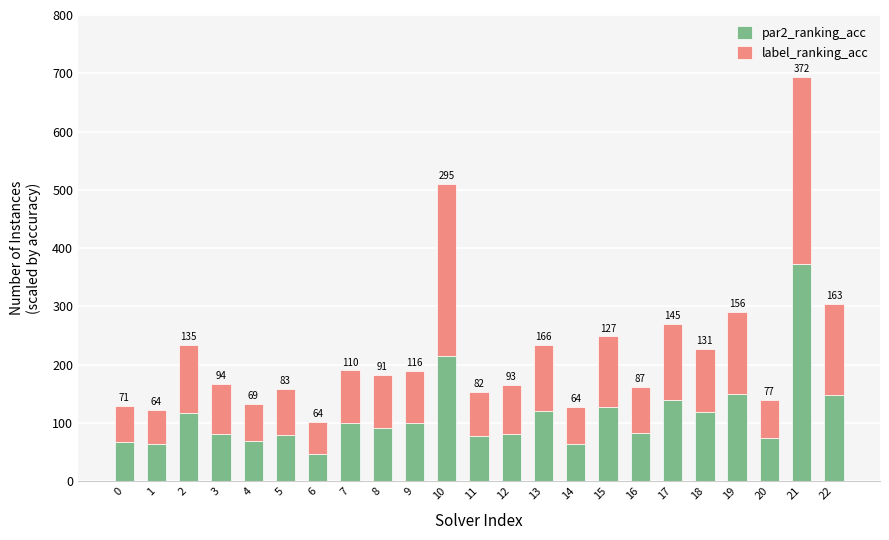

At which category is the sum across all series the highest?

21